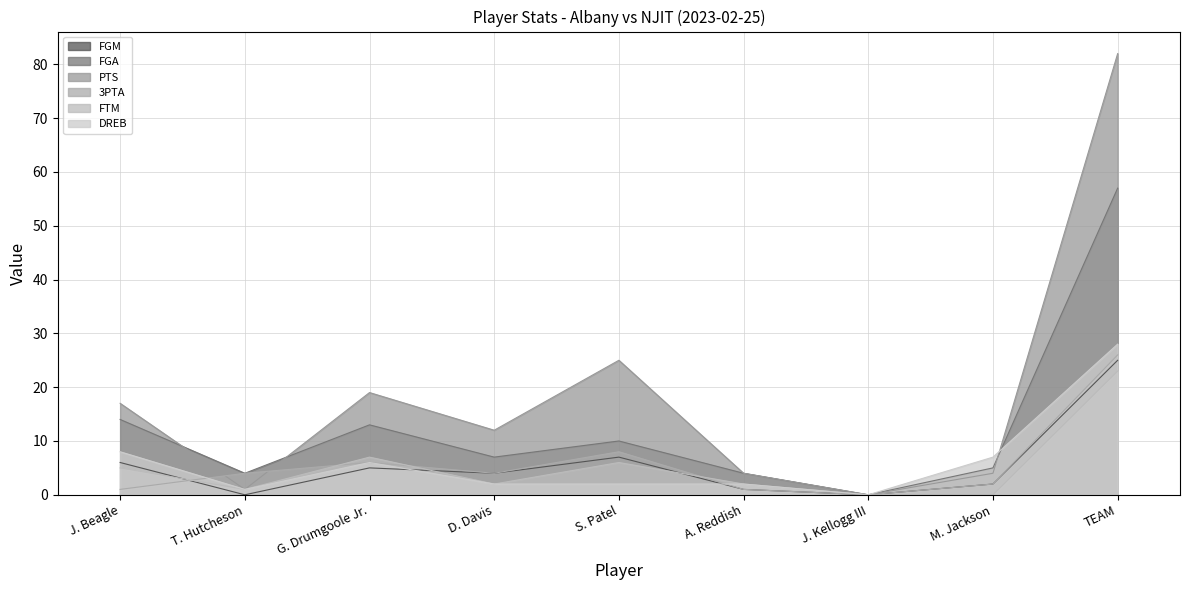

Reading right to left, list all the values displayed in this chart.

FGM: 25	2	0	1	7	4	5	0	6
FGA: 57	5	0	4	10	7	13	4	14
PTS: 82	4	0	4	25	12	19	1	17
3PTA: 26	2	0	1	8	4	6	4	1
FTM: 23	0	0	2	6	2	7	1	5
DREB: 28	7	0	2	2	2	6	1	8